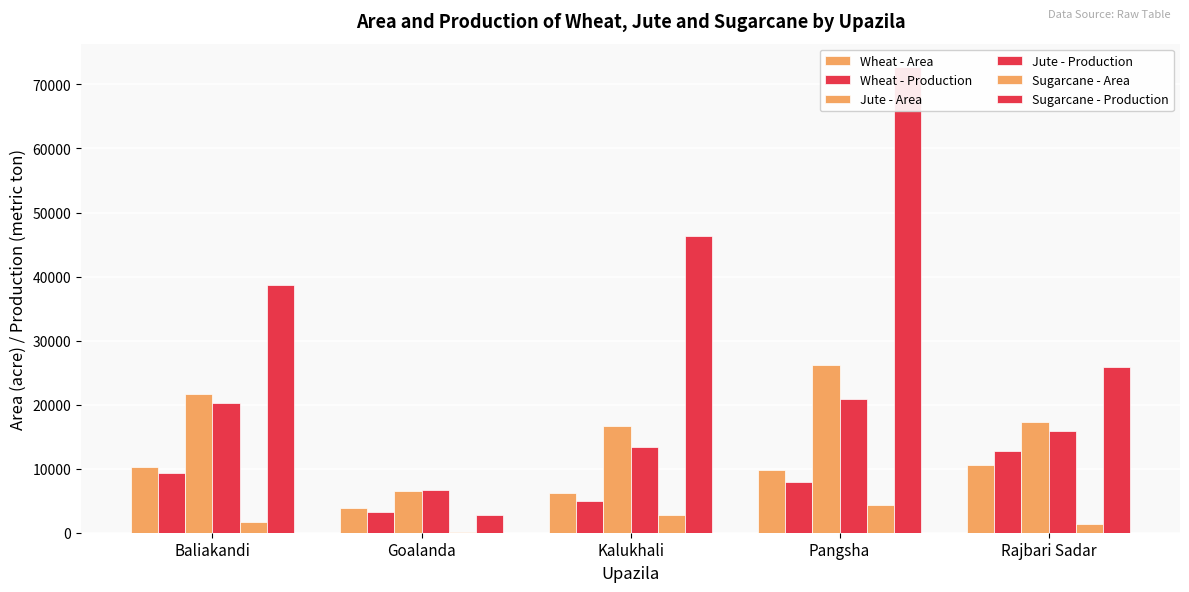

What position from the right is Baliakandi?

5